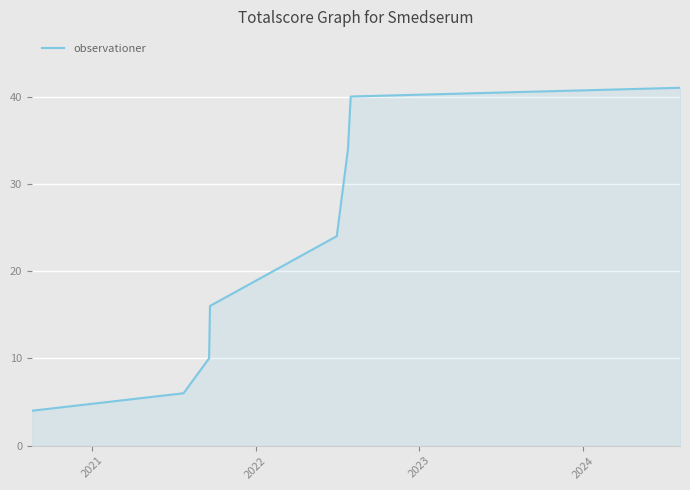

What is the minimum value shown in the chart?

4